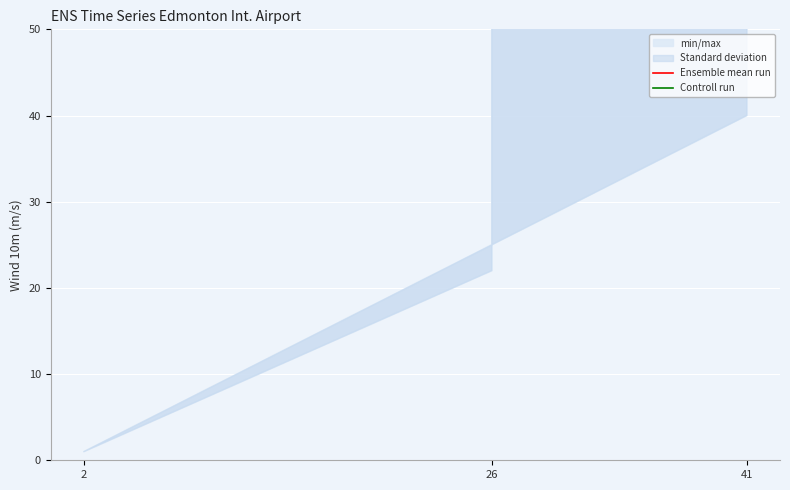

At which label is Ensemble mean run closest to 78?

26